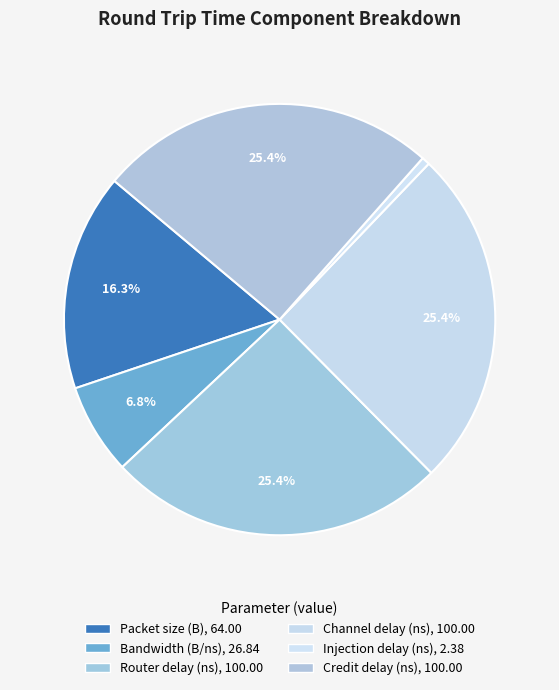

Combined, do Bandwidth (B/ns) and Router delay (ns) account for over 50%?

No